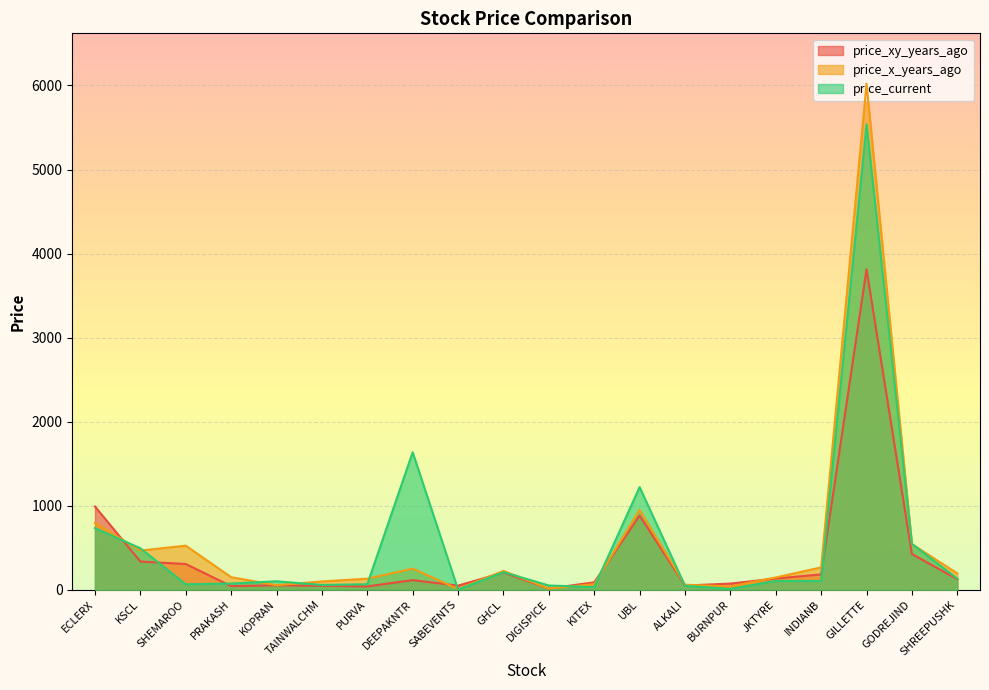

At which label is price_x_years_ago closest to 3013?

UBL